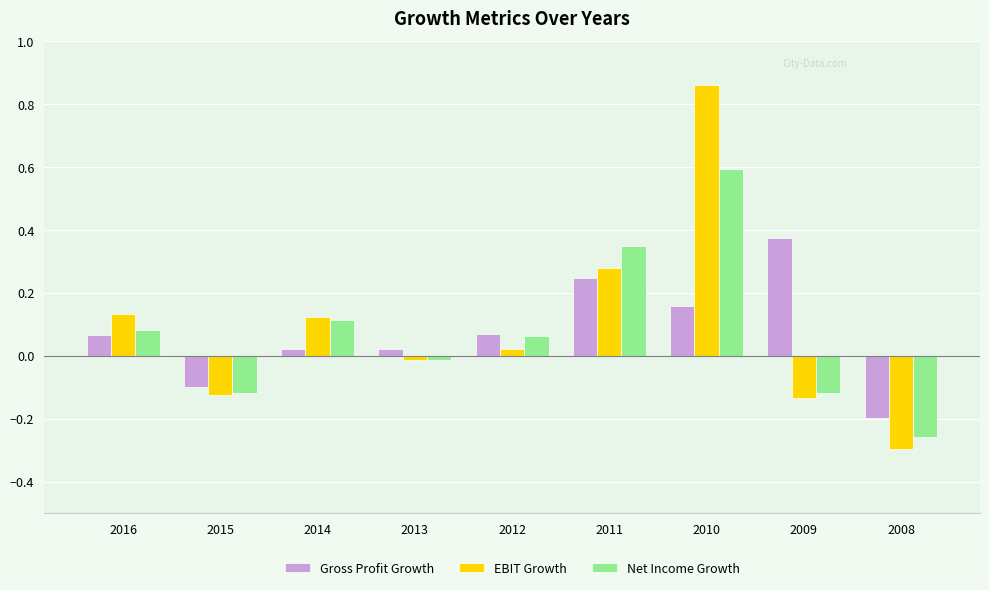

At which label does Net Income Growth first exceed 0?

2016